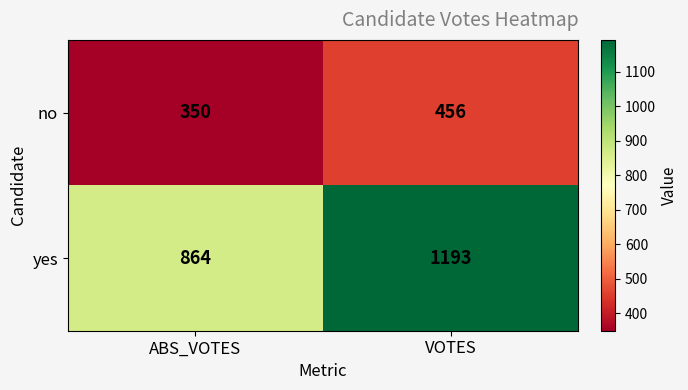

What value does the yes series have at VOTES?

1193